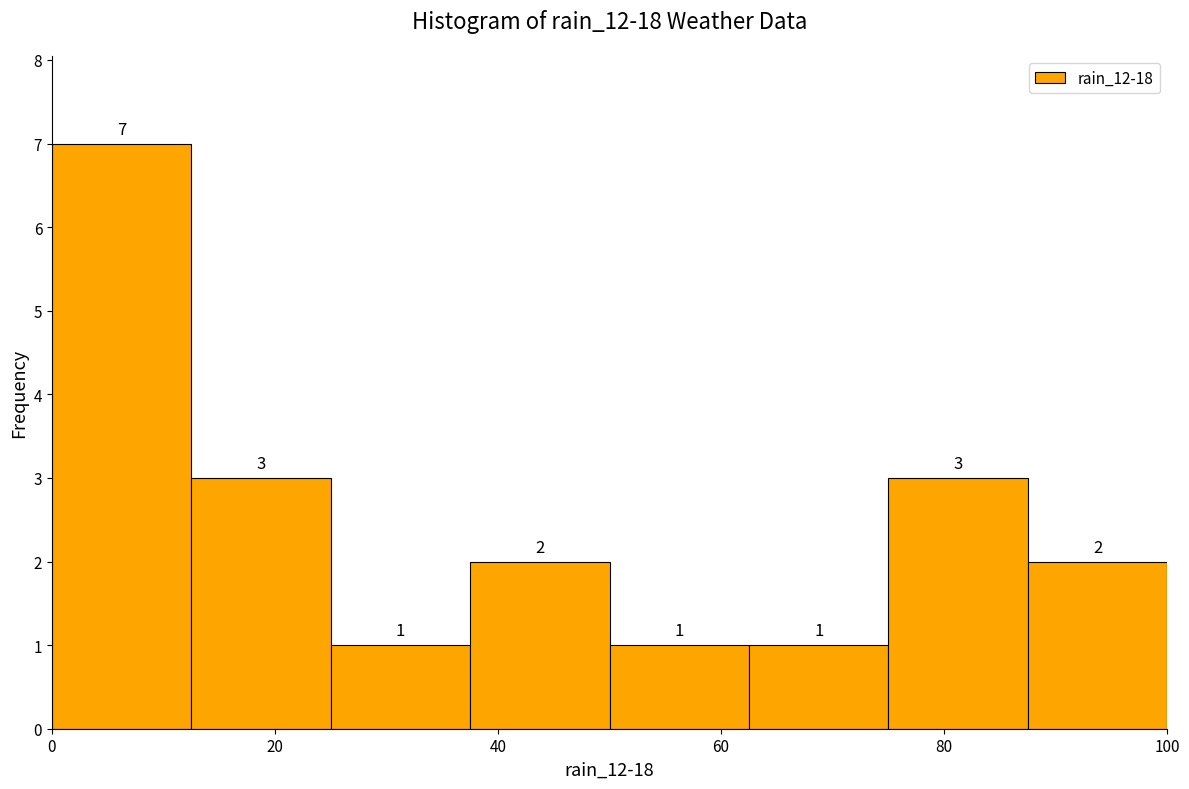

How tall is the bar that spans 75.0 to 87.5 on the x-axis? The bar edges are not printed on the chart, so give them approximately, as read against the axis.

3